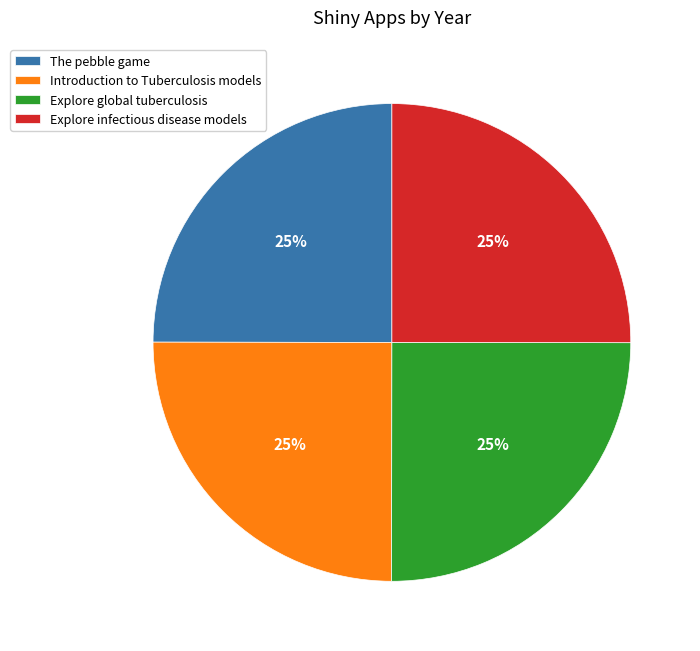

Is there any slice that represents more than half of the pie?

No